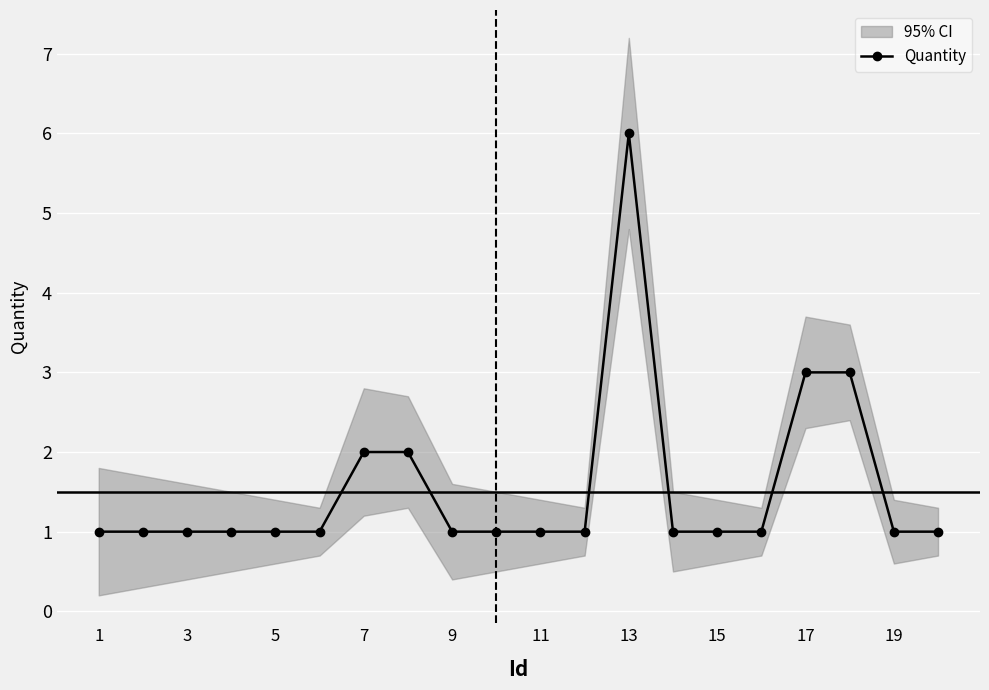

At which label does Quantity reach its peak?

13